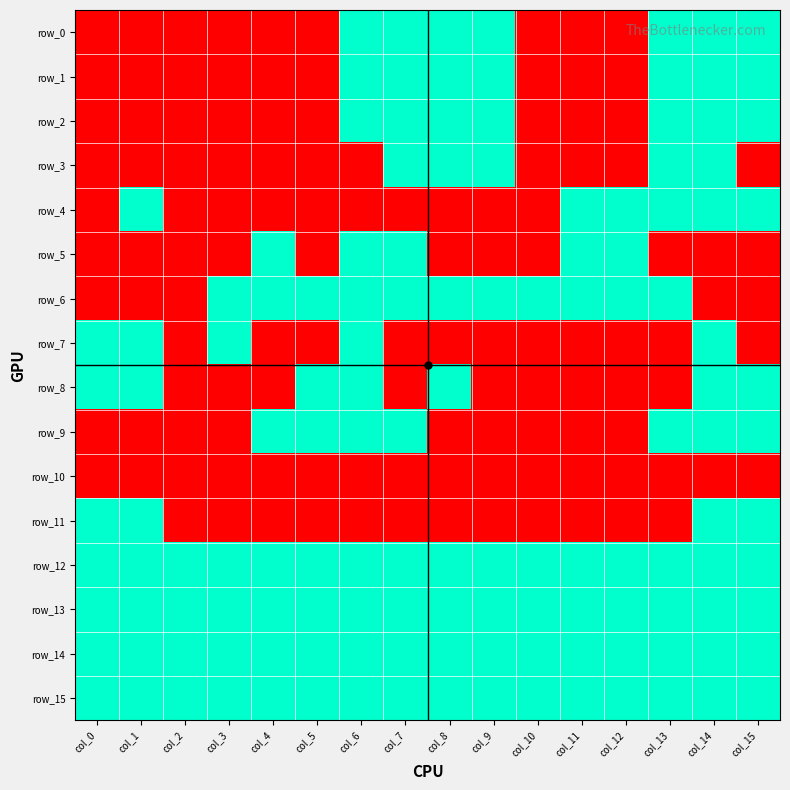

What is the total value across all series at col_0?

7